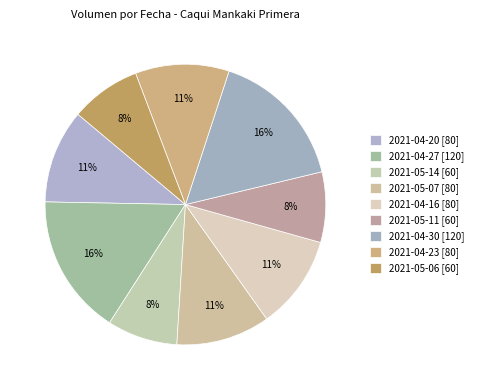

To the nearest percent, what percentage of the pie is 2021-05-06?

8%